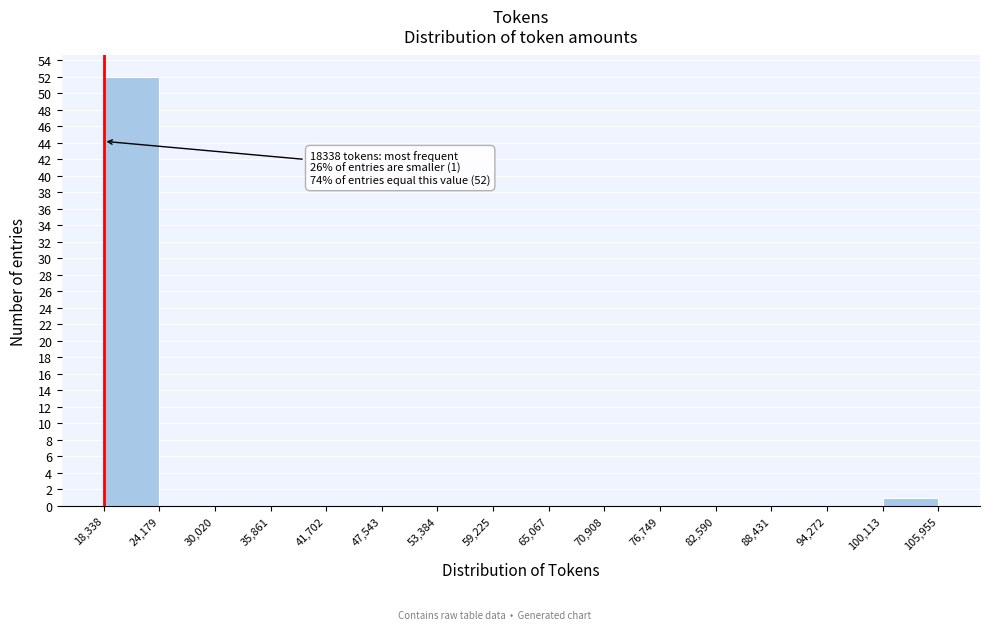

Over which range of the x-axis is the bar tallest?

18,338 to 24,179